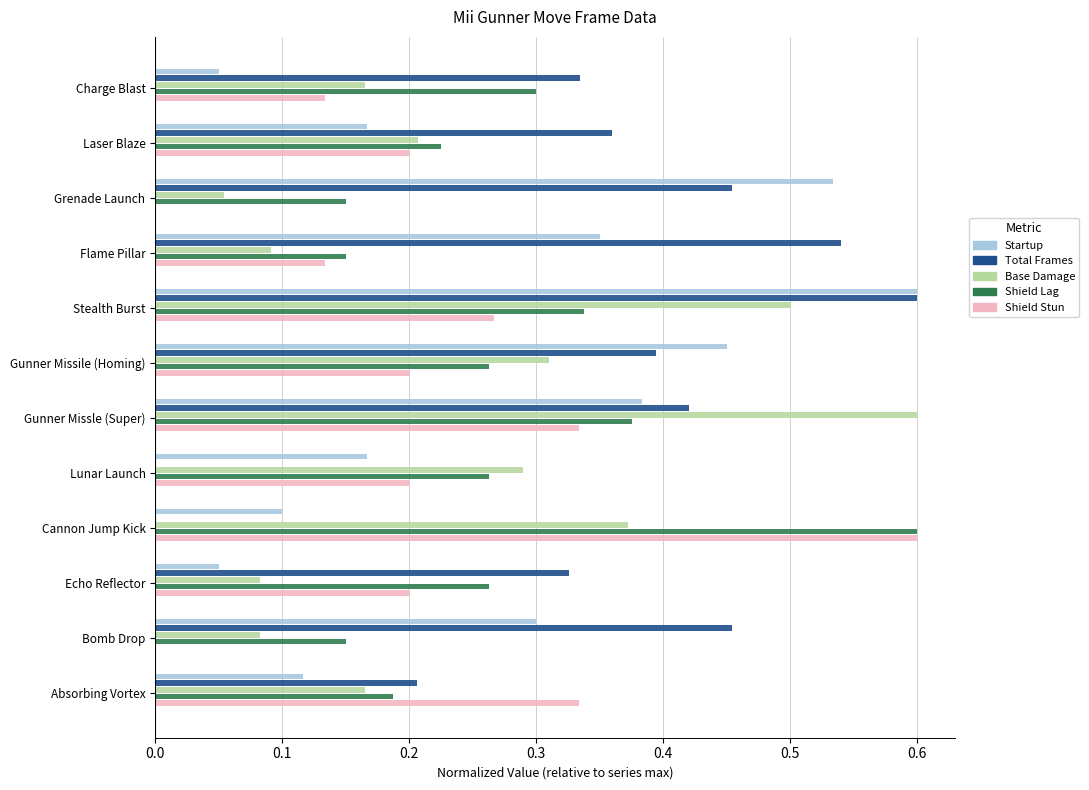

At which category is the sum across all series the highest?

Stealth Burst